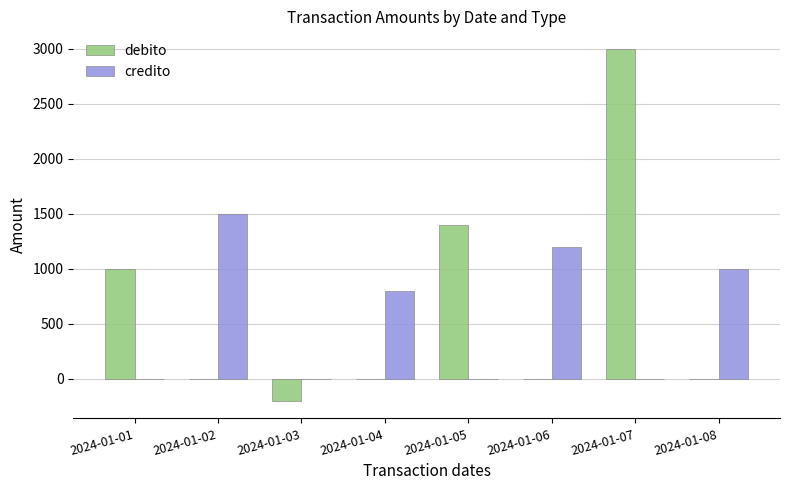

At which category is the sum across all series the highest?

2024-01-07